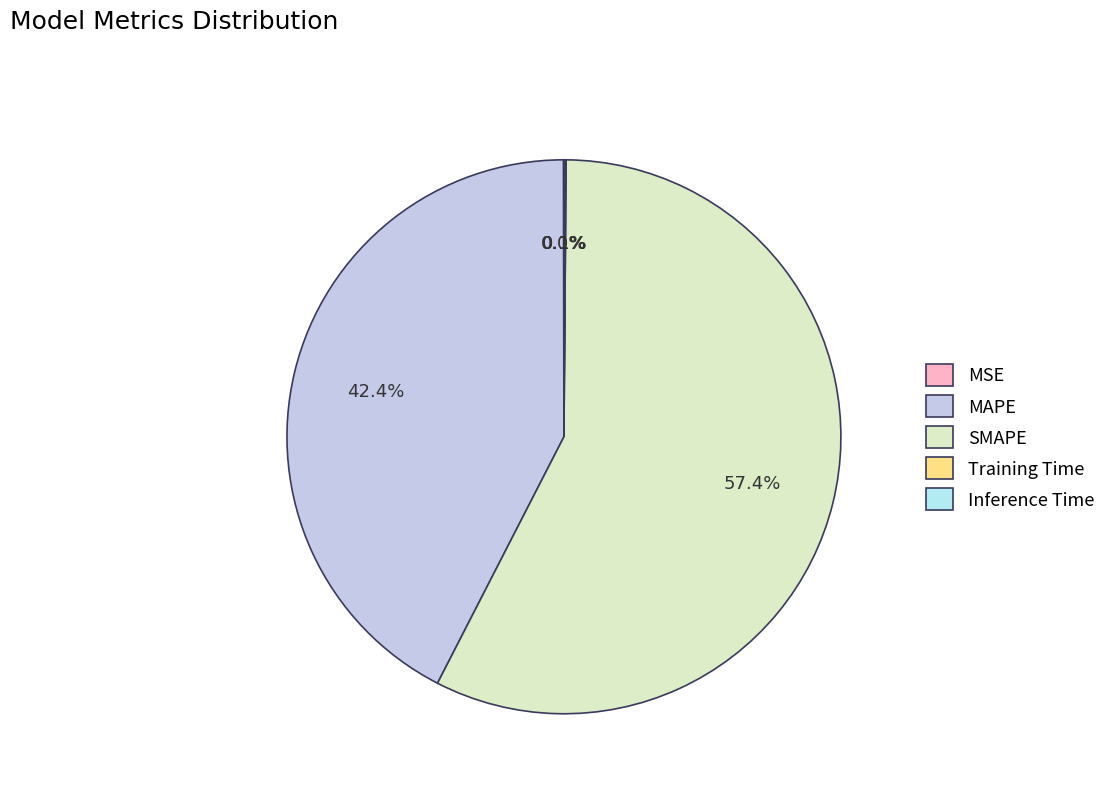

How many segments does this pie chart have?

5